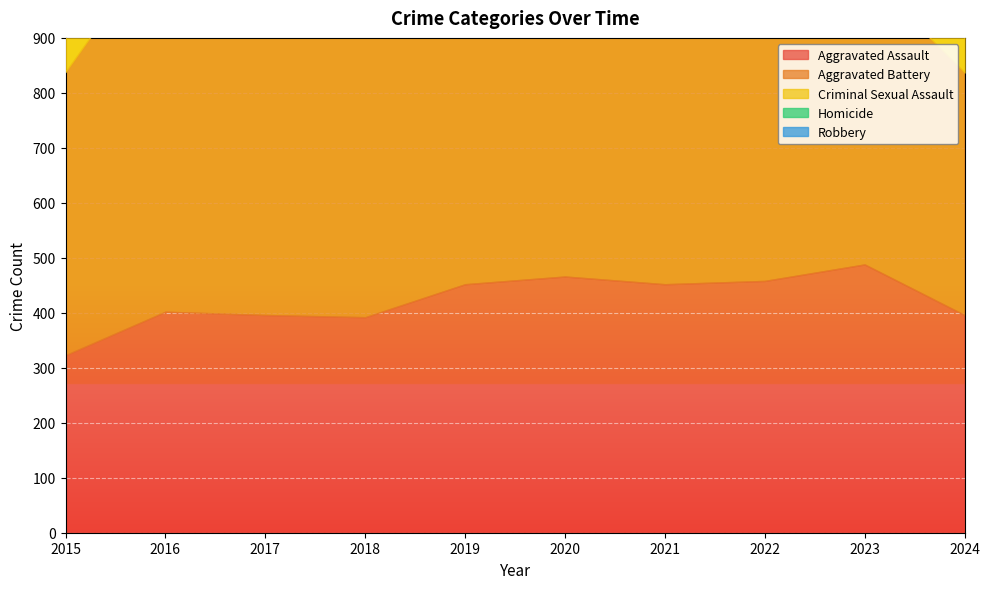

Which has a higher value, 2024 or 2017?

2024